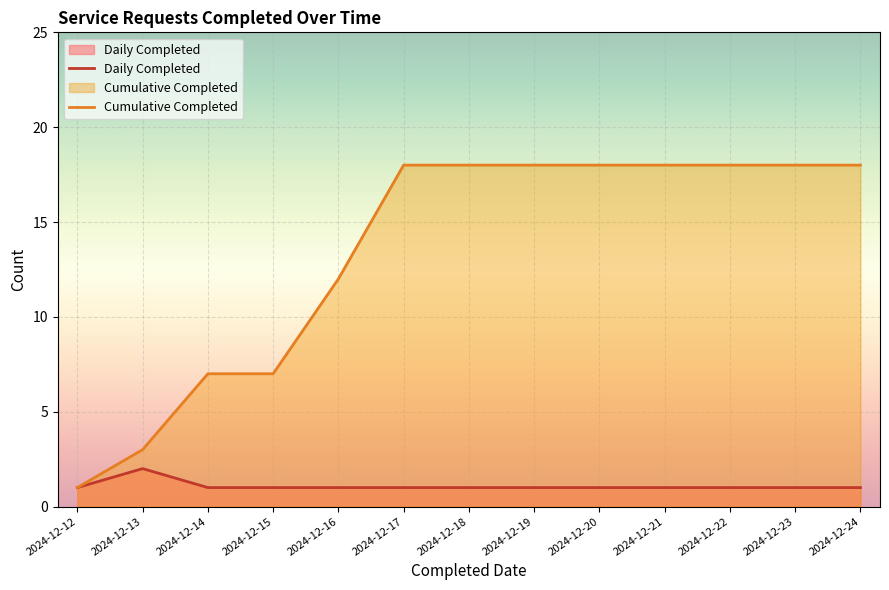

The value at 2024-12-16 is 1. True or false?

True